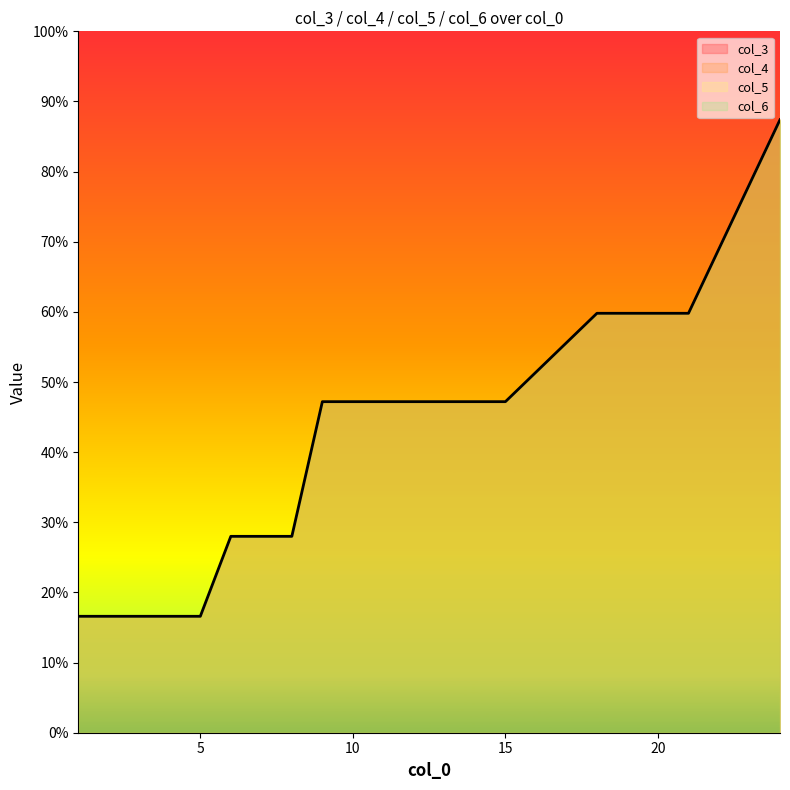

True or false: col_5 has a value of 90.6 at 20.

False